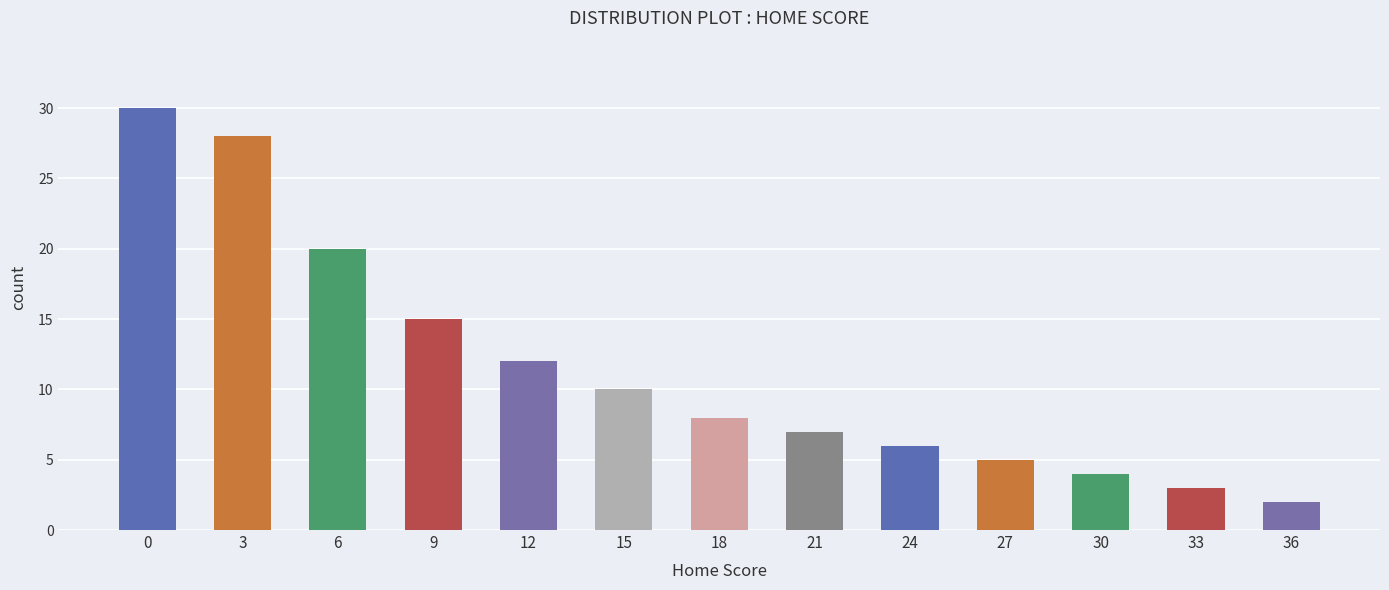

What is the sum of all values?

150